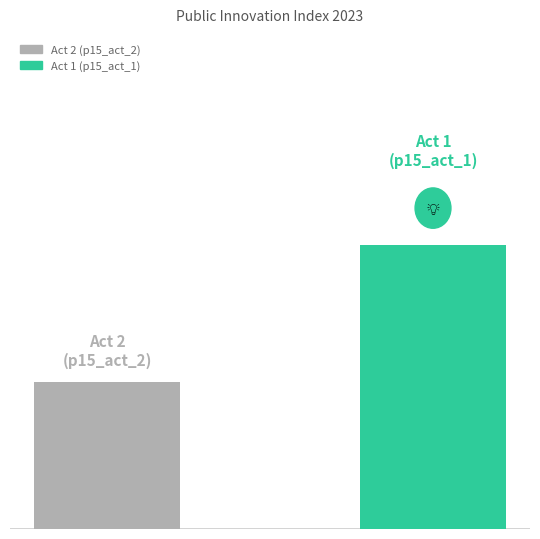

List the labels in order of value, largest first.

1, 0